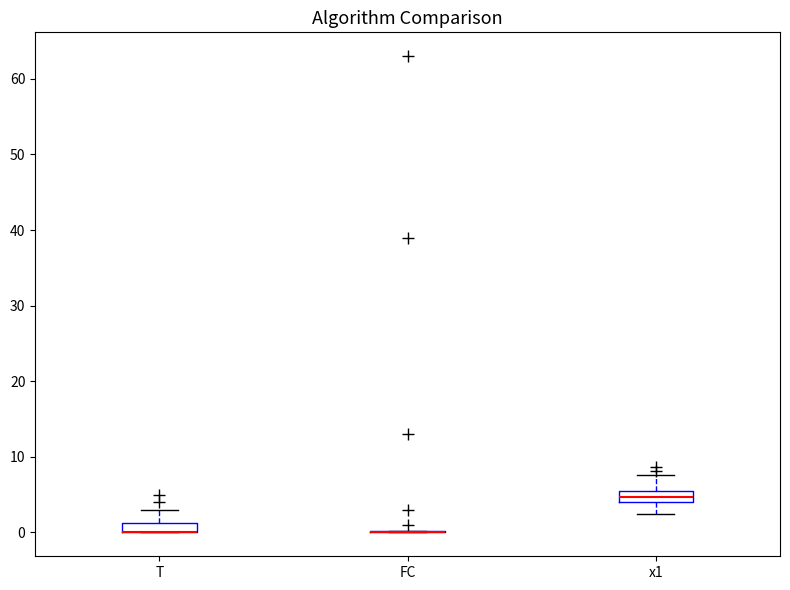

Where does the upper whisker of the box for x1 end on the y-axis? The values are not printed on the chart, so give them approximately, as read against the axis.

8